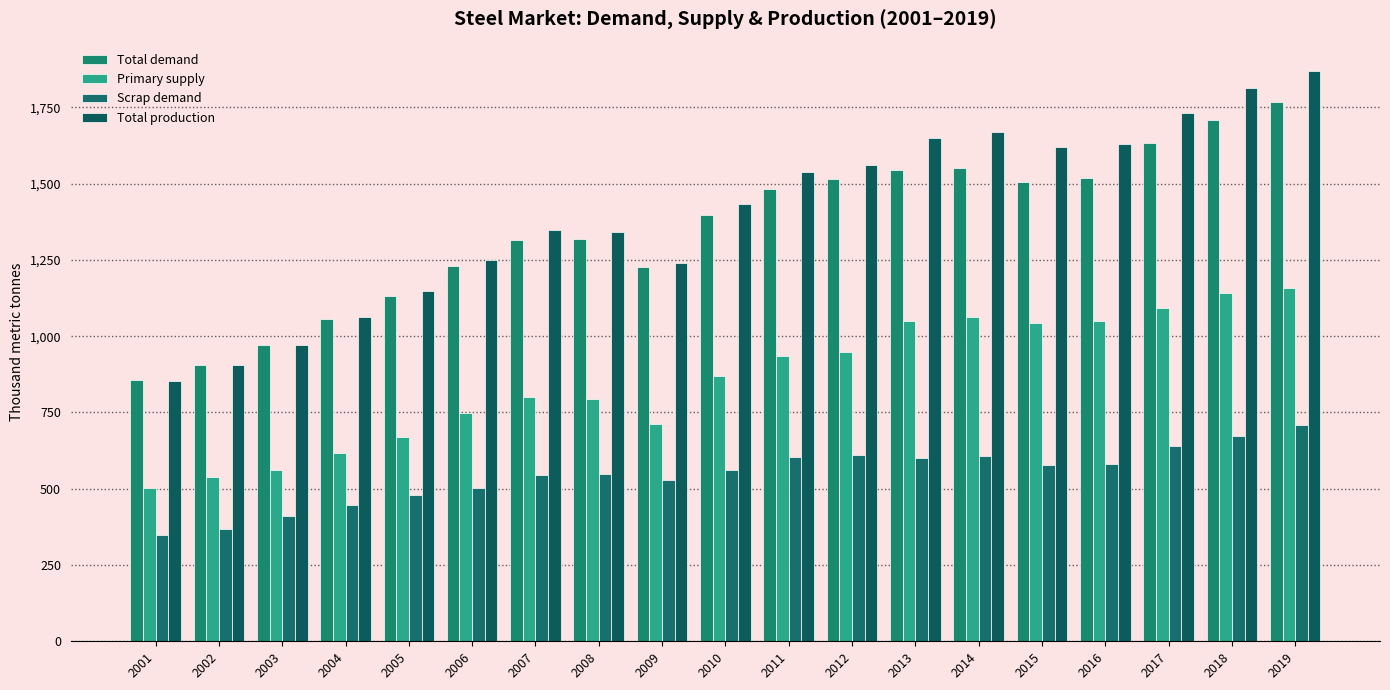

The Total production series shows 1814.0 at 2018. True or false?

True